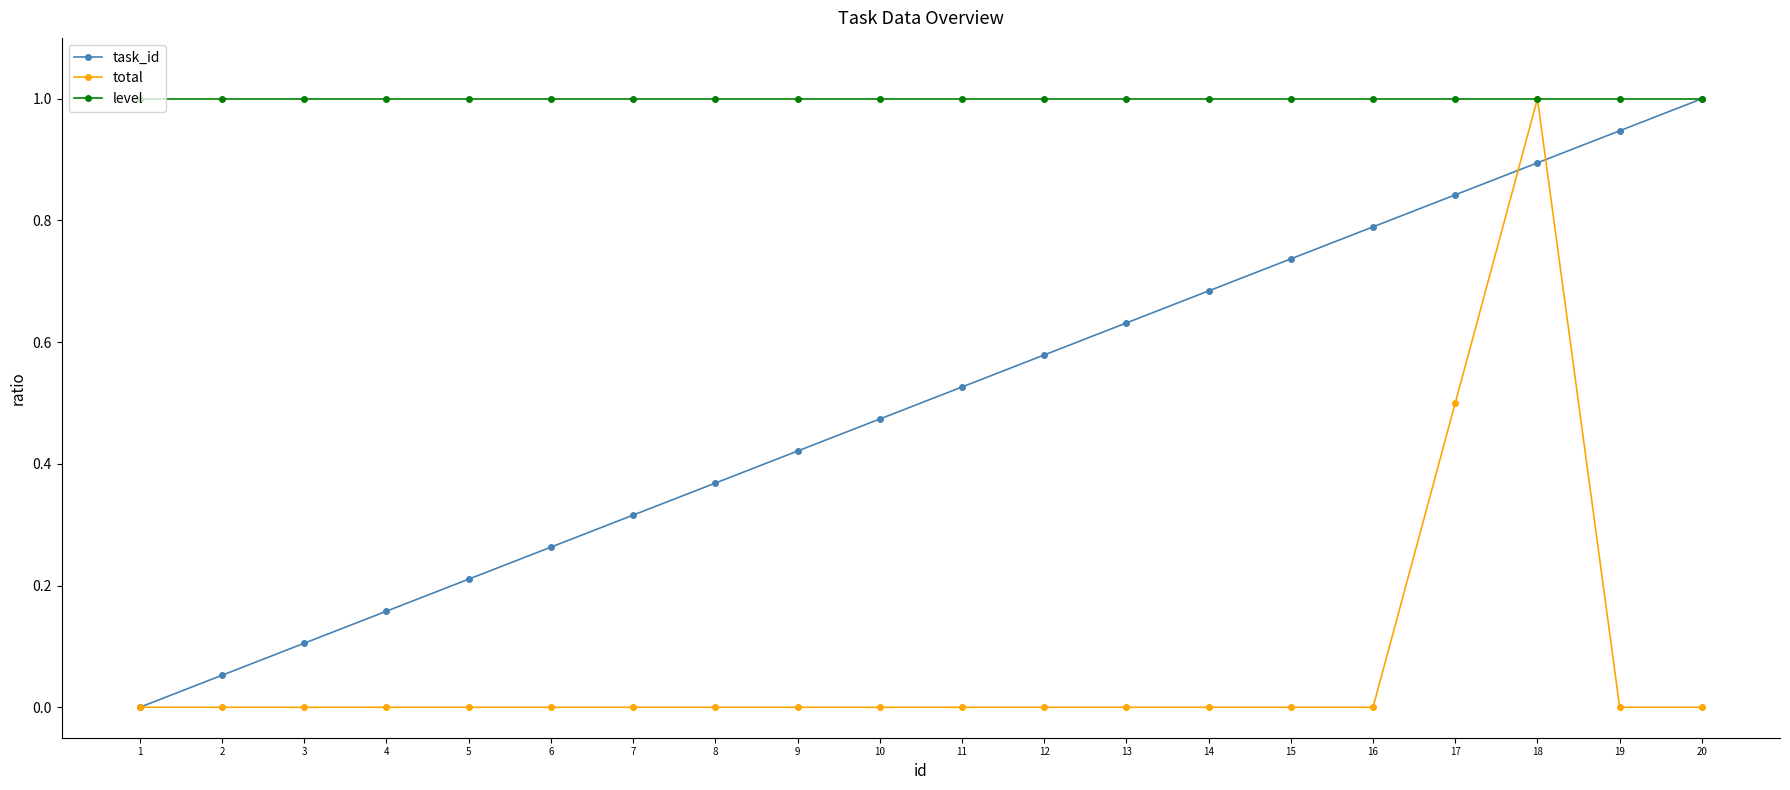

At which label is task_id closest to 0?

1